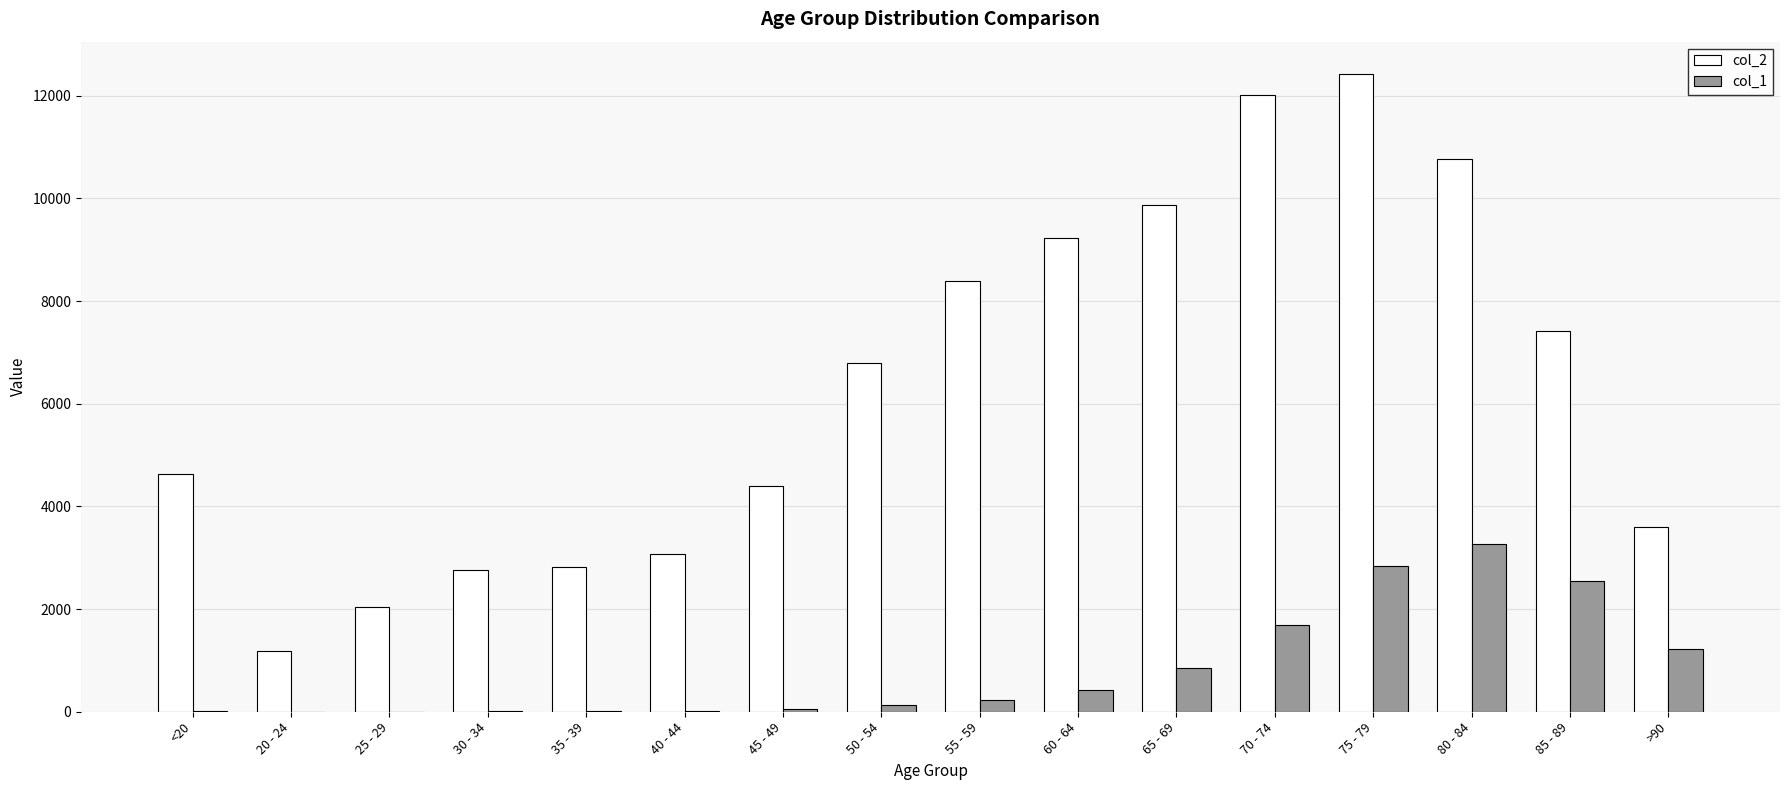

What is the total value across all series at 80 - 84?

14037